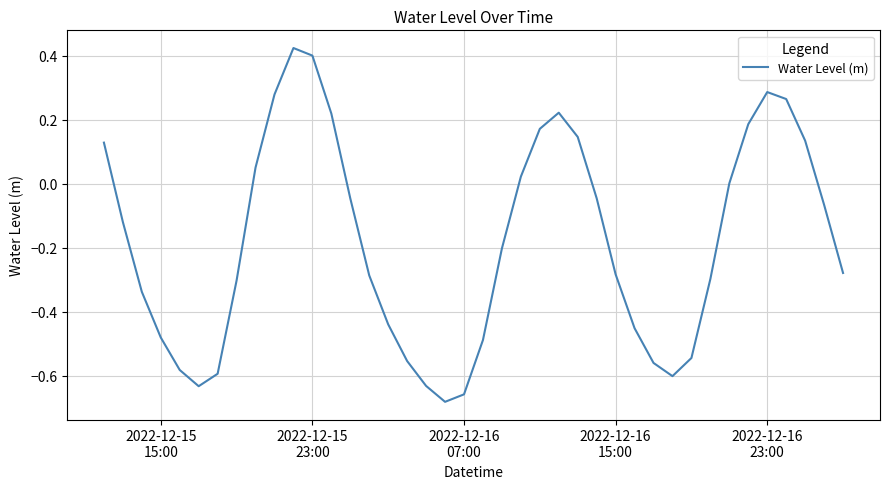

Is this an area chart (filled region under the line)?

No